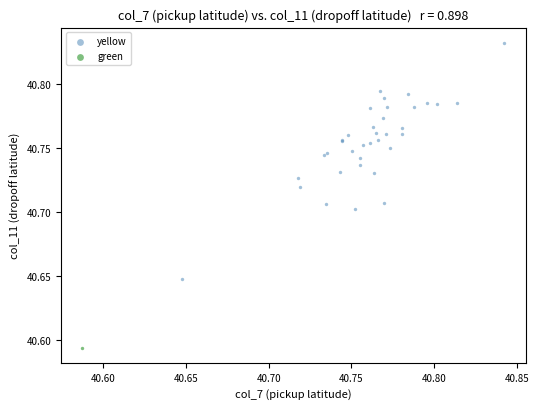

What are all the series names shown in the legend?

yellow, green